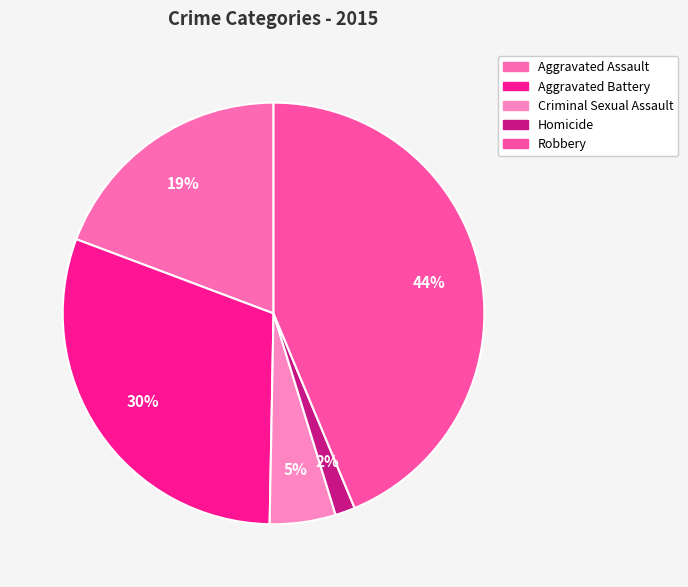

To the nearest percent, what is the difference between the largest and smallest slice percentages?

42%